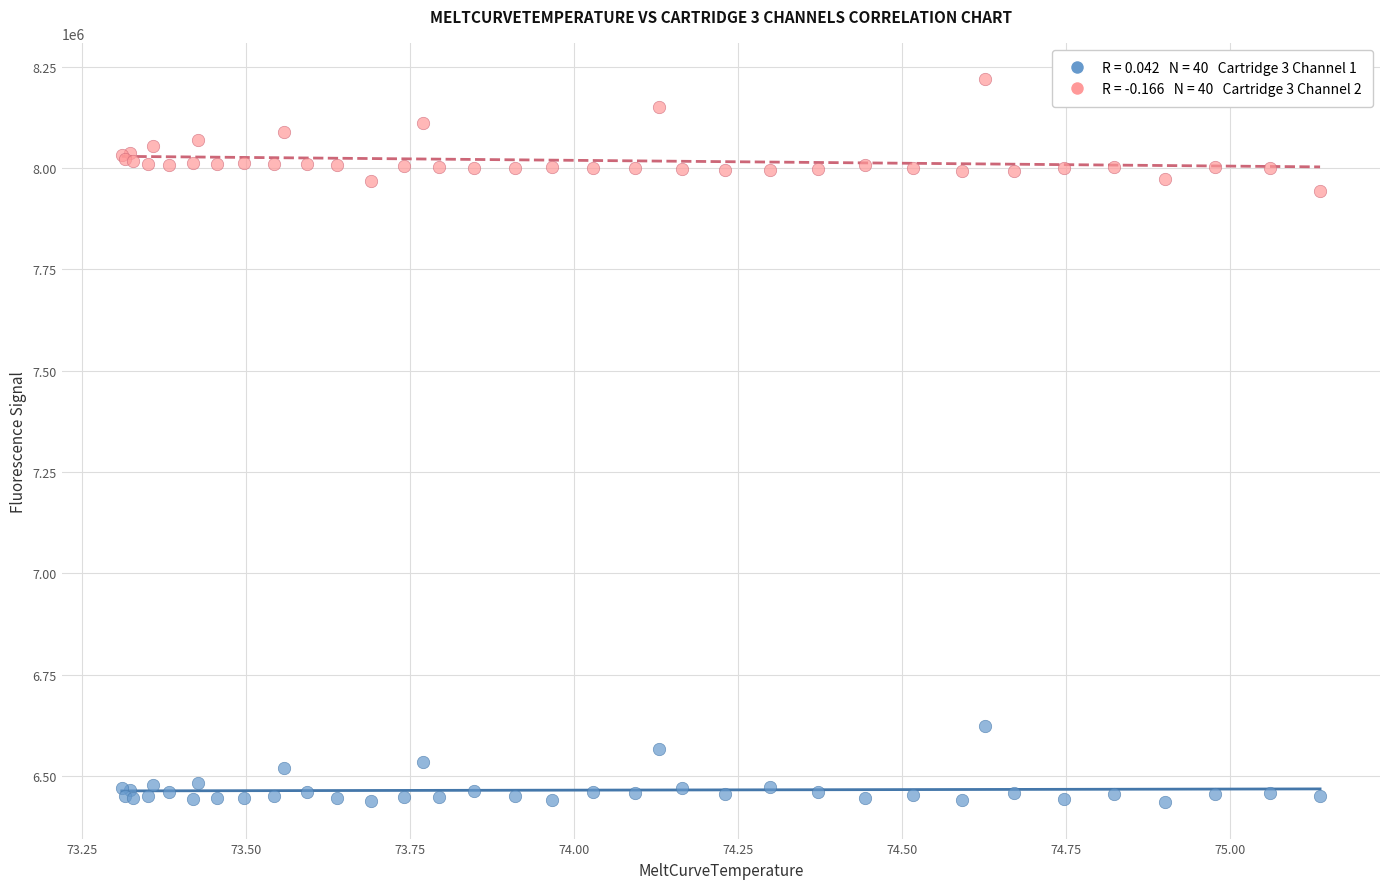

Across all series, what Y value is closest to 7327260?

7942768